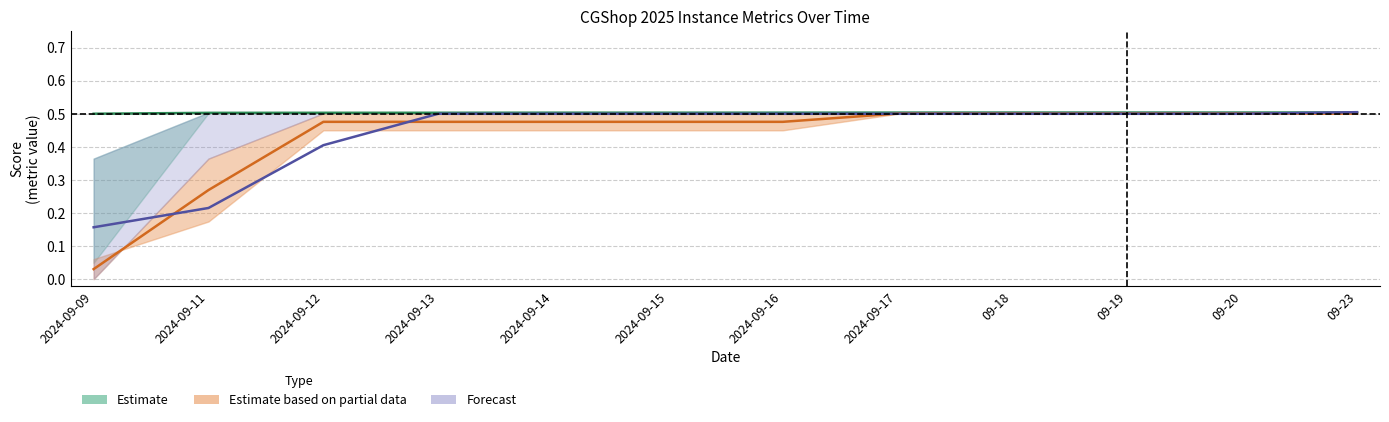

What is the spread (max minus min) of values at 2024-09-14?

0.1